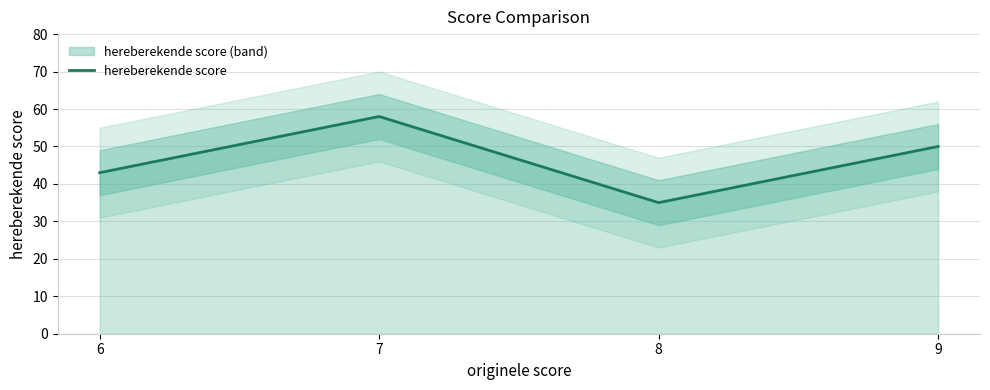

What is the sum of the values at 6 and 9?

93